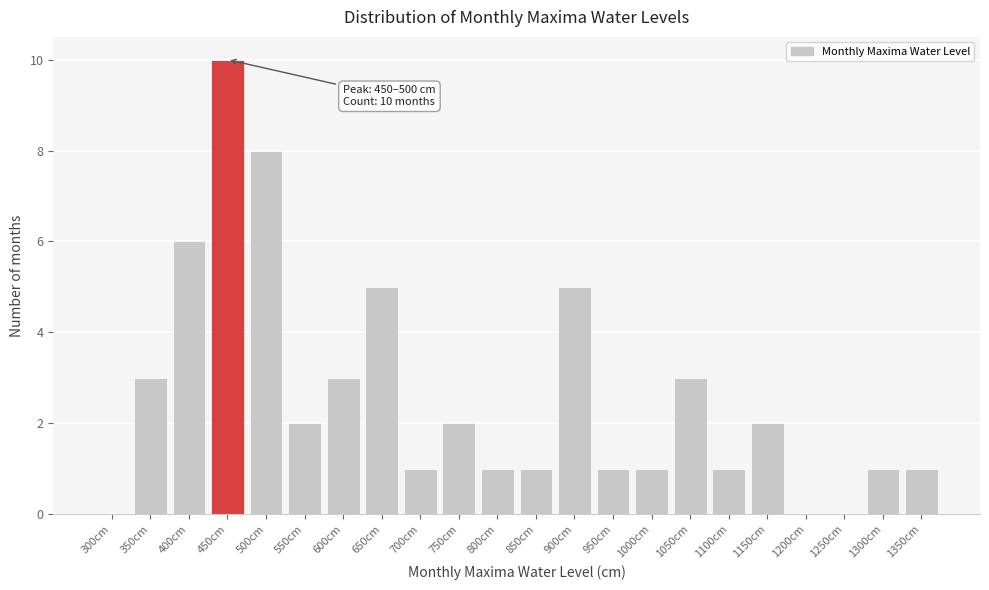

Reading left to right, what are all the values shown in this chart?

300cm=0	350cm=3	400cm=6	450cm=10	500cm=8	550cm=2	600cm=3	650cm=5	700cm=1	750cm=2	800cm=1	850cm=1	900cm=5	950cm=1	1000cm=1	1050cm=3	1100cm=1	1150cm=2	1200cm=0	1250cm=0	1300cm=1	1350cm=1